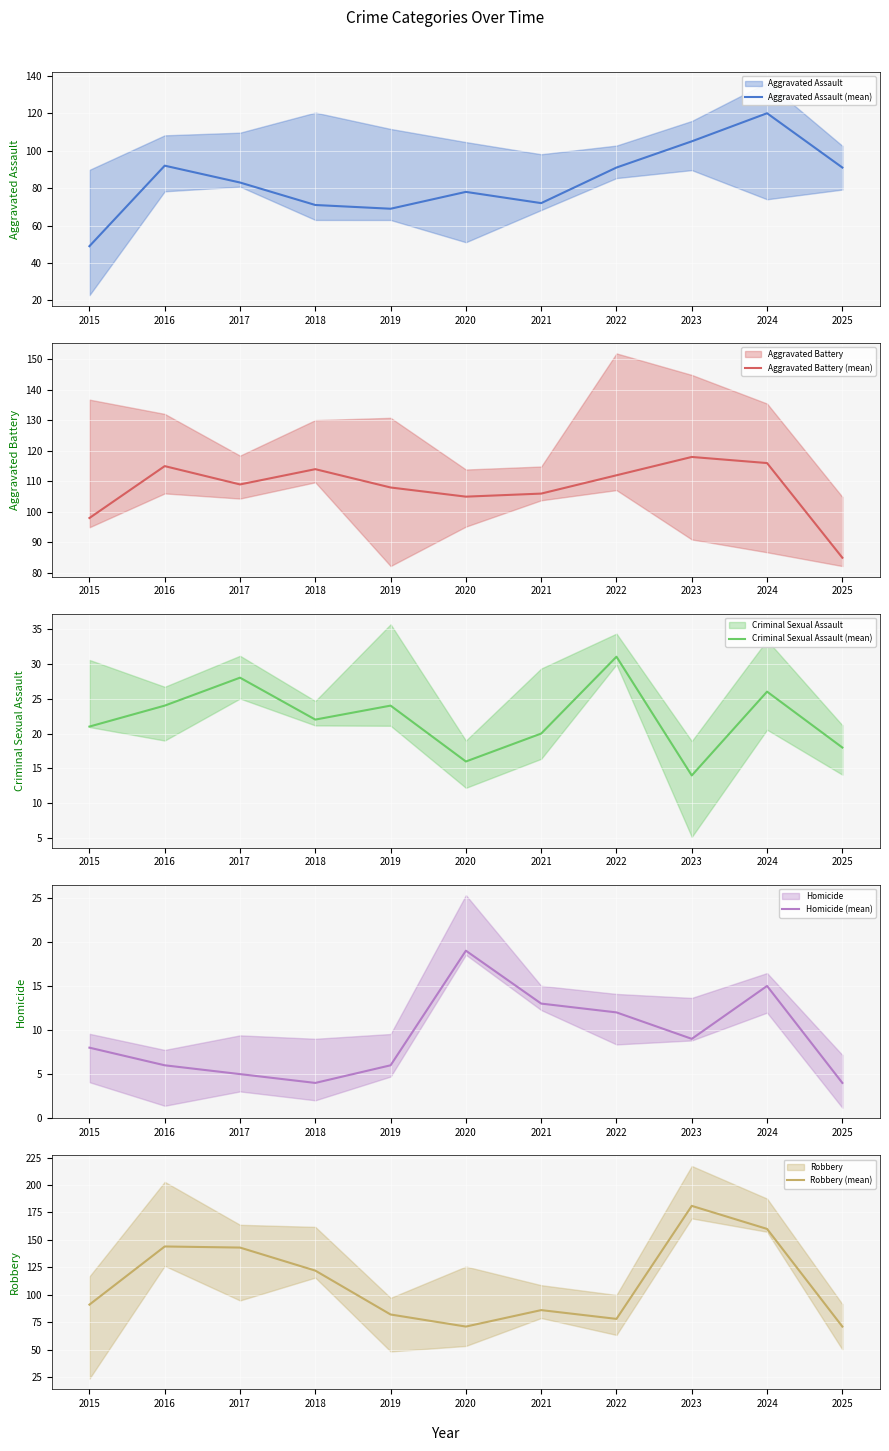

Where do Aggravated Battery (mean) and Robbery (mean) first cross each other?

2015 and 2016